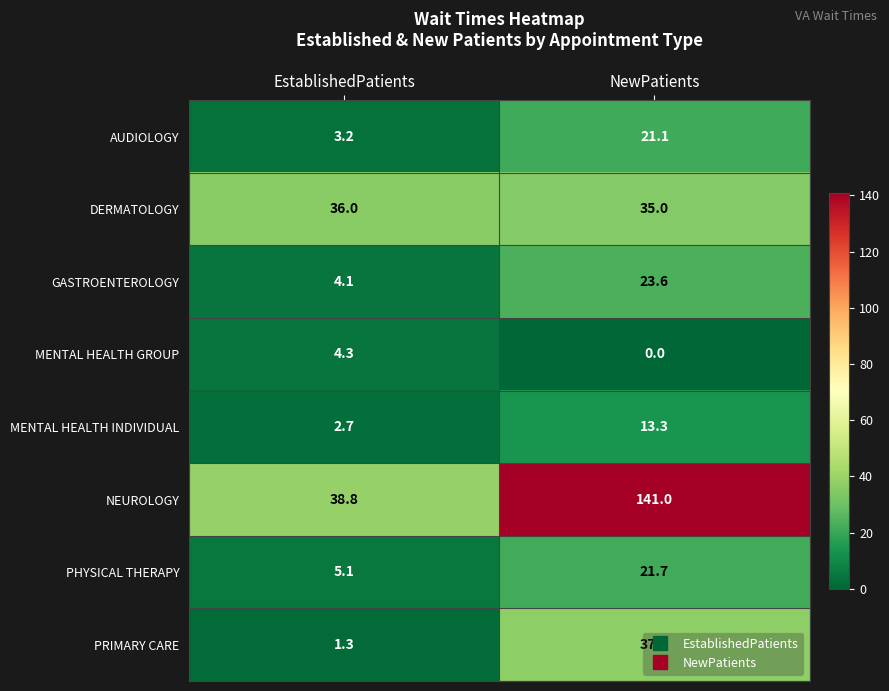

How many distinct data groups are displayed?

8